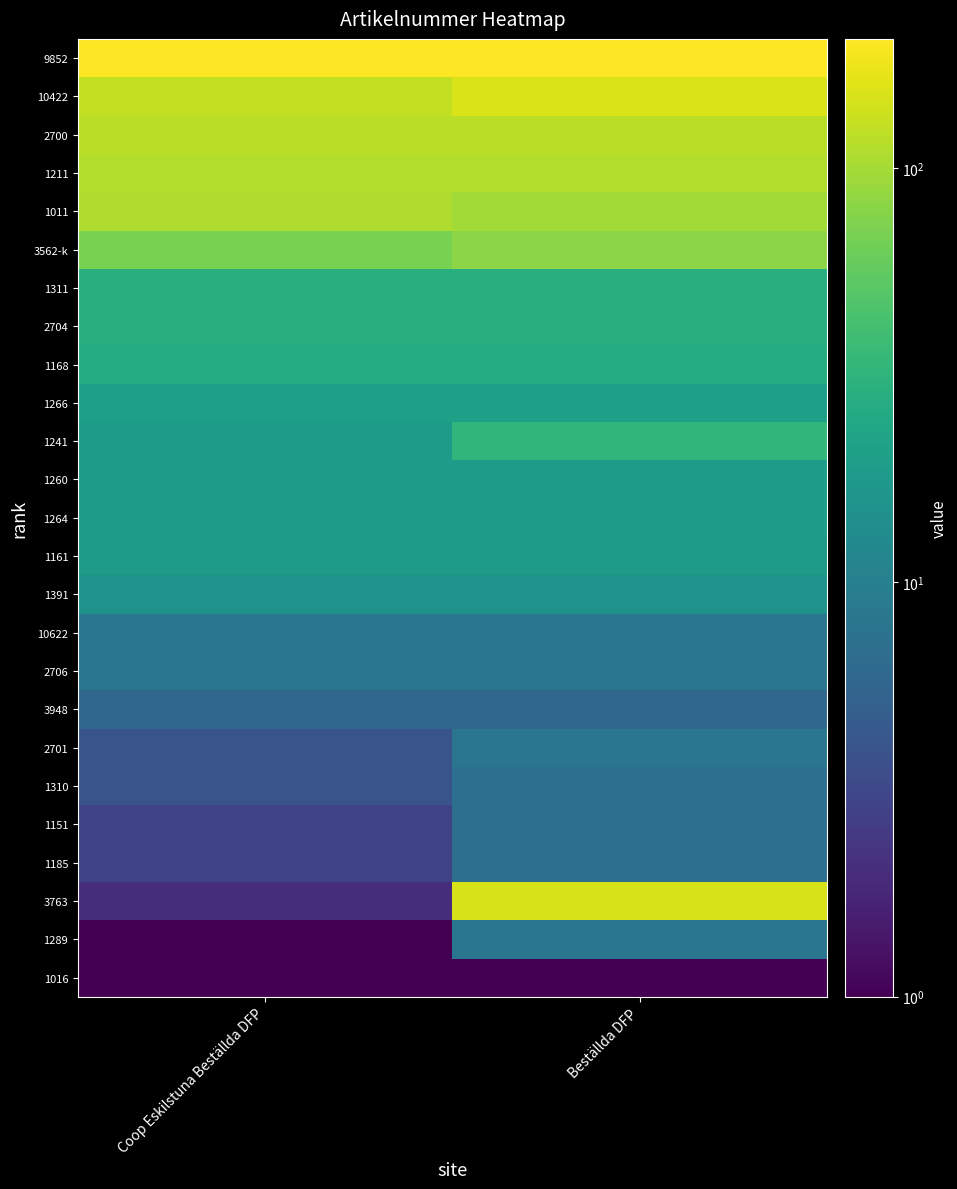

Which series changed the most between Coop Eskilstuna Beställda DFP and Beställda DFP?

3763